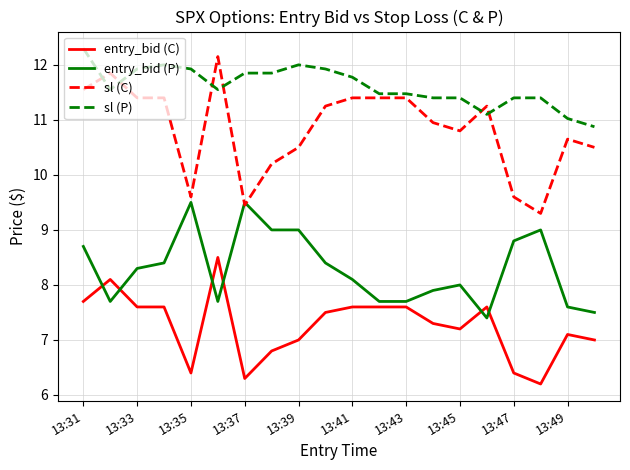

Which series has the largest total across all categories?

sl (P)